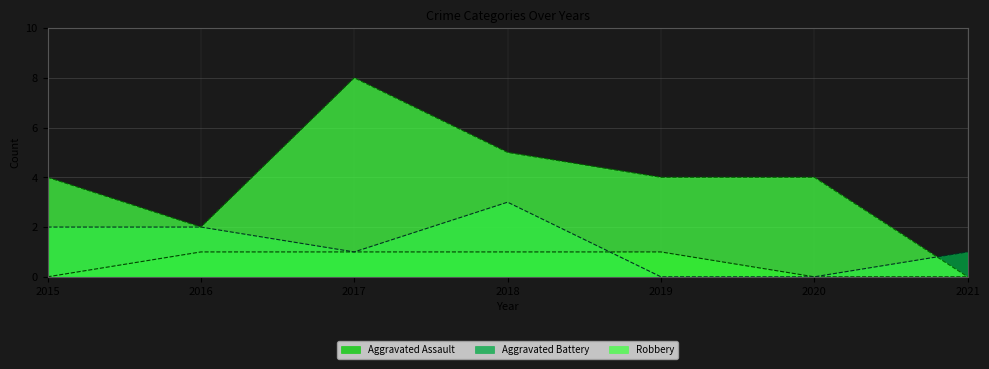

Rank the series by their maximum value, from lowest to highest.

Aggravated Assault, Aggravated Battery, Robbery